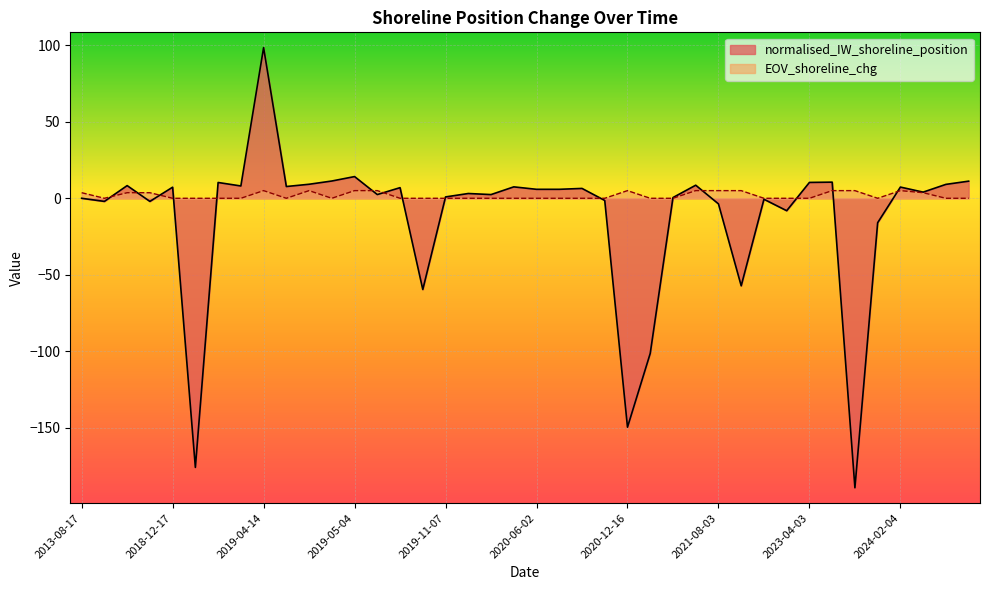

What is the sum of all normalised_IW_shoreline_position values?

-488.9